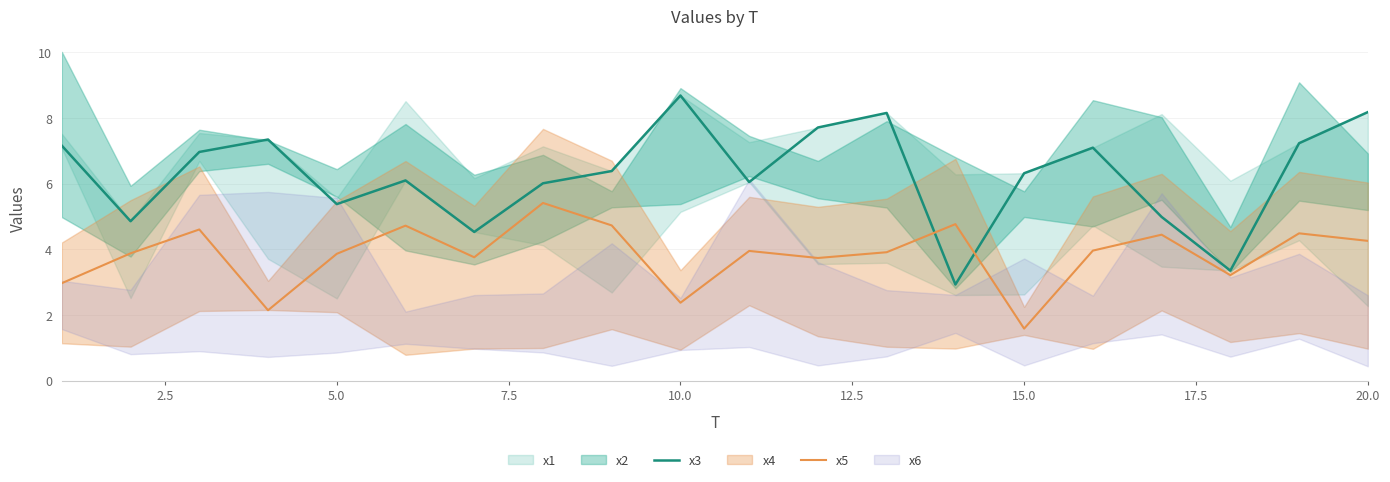

At how many categories does at least one series exceed 5?

15